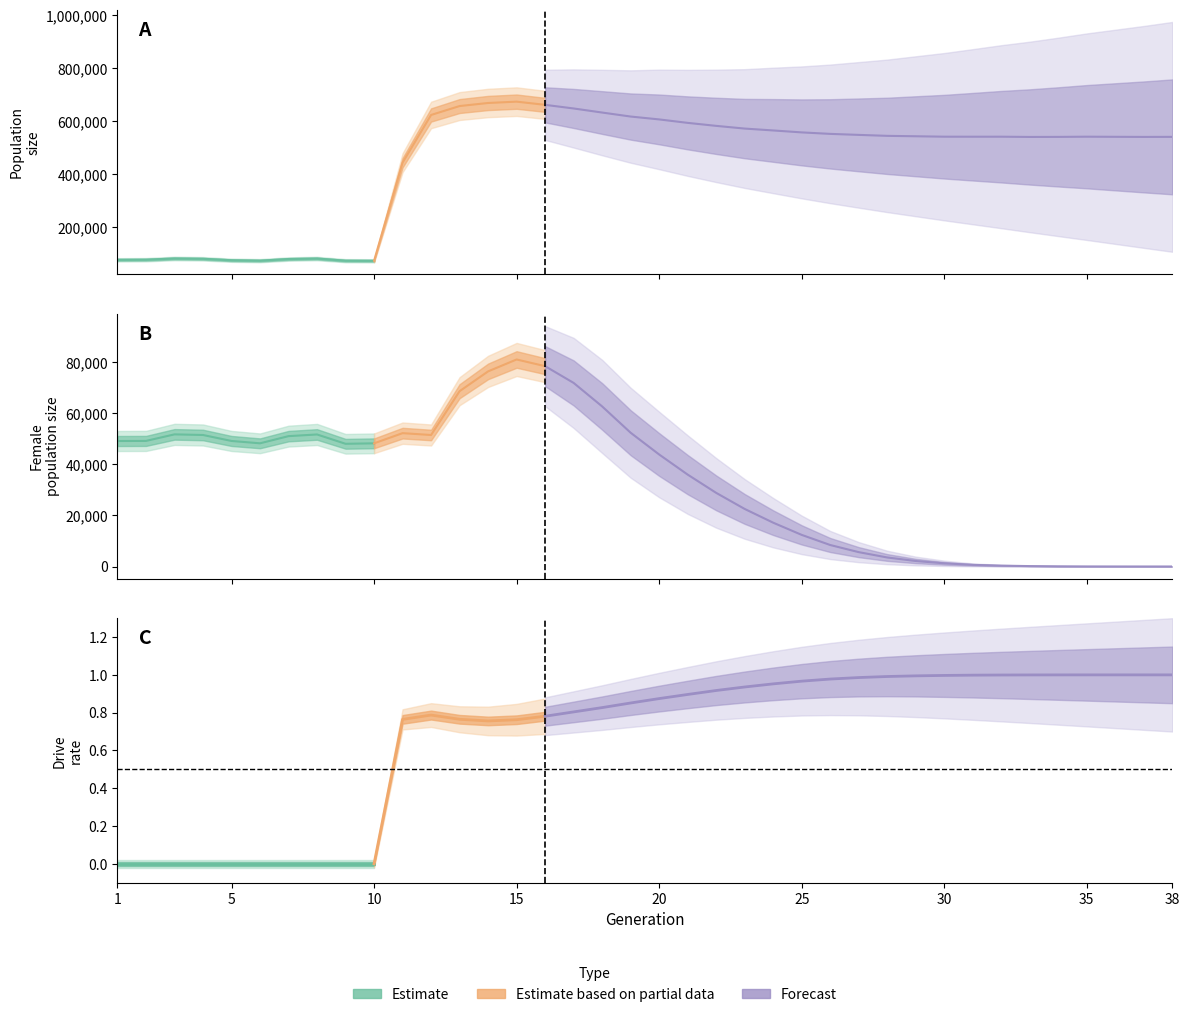

True or false: size and rate_dr cross at least once.

False